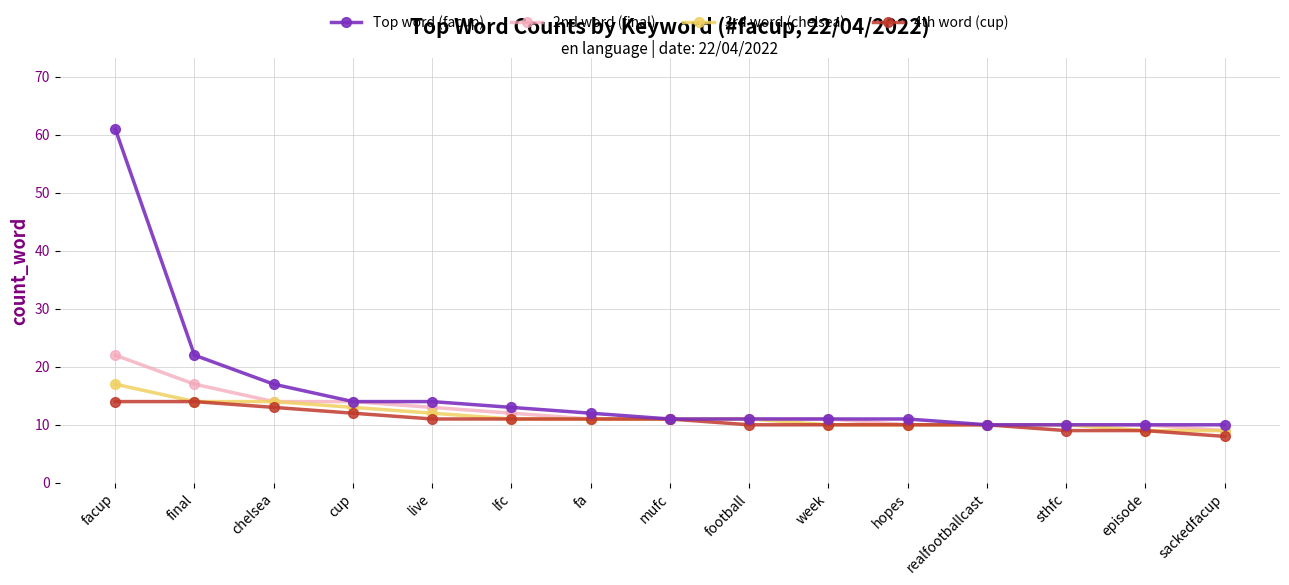

At which label does 2nd word (final) reach its peak?

facup